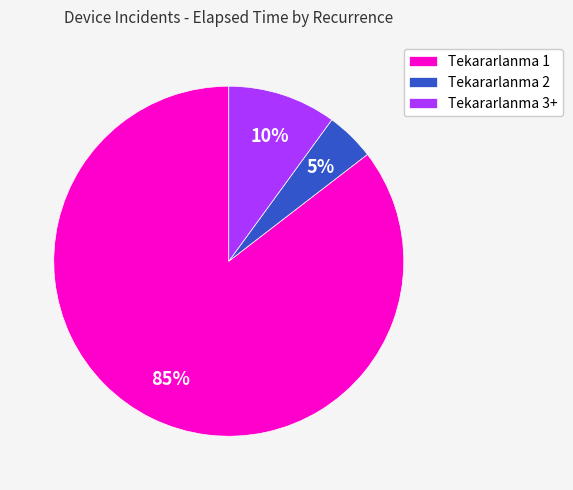

Between Tekararlanma 2 and Tekararlanma 3+, which is larger?

Tekararlanma 3+